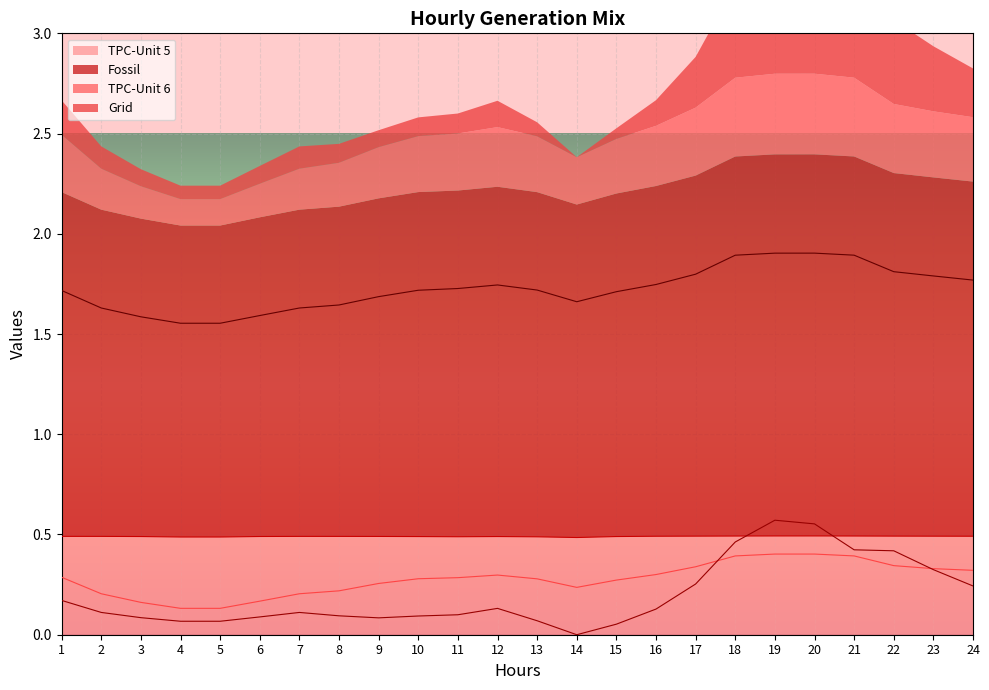

Between 1 and 6, which series saw the biggest shift?

Fossil